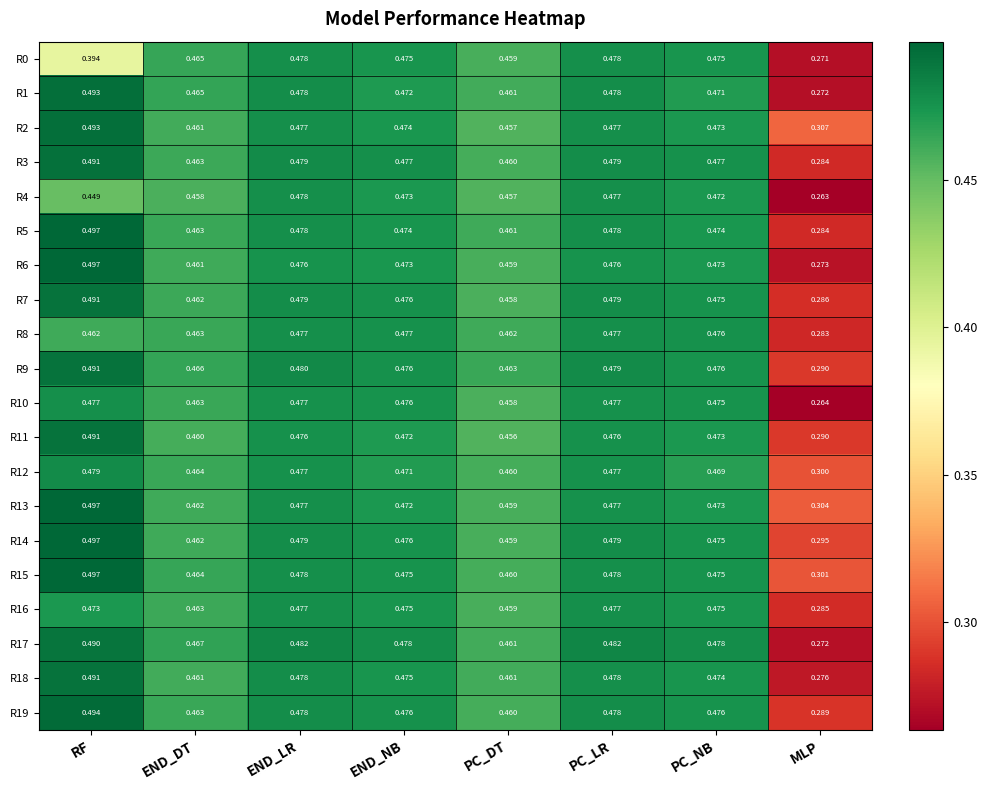

Which category has the highest value across all series?

RF